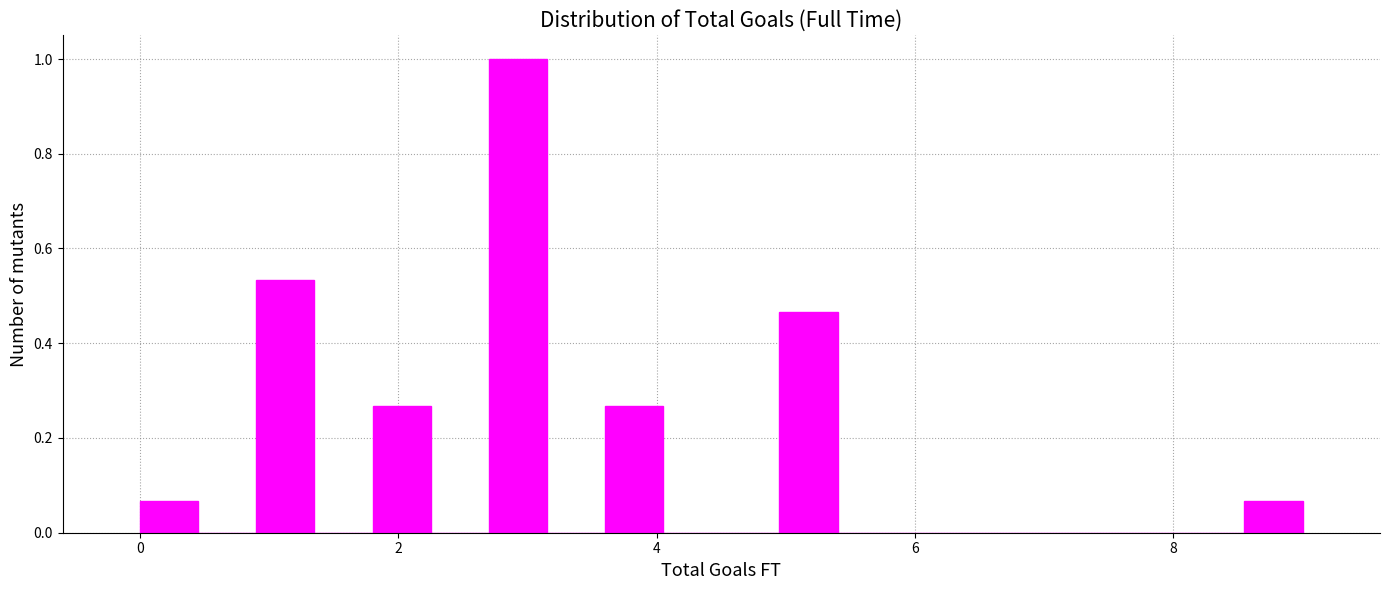

Around what value on the x-axis is the tallest bar? Give the approximate position of its centre, as read against the axis.

3.0